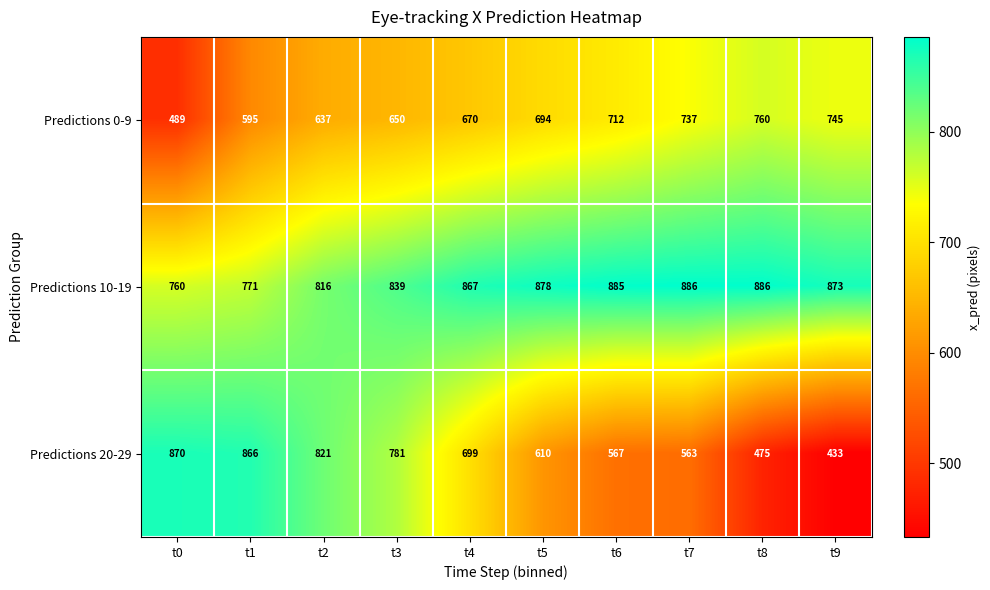

What is the difference between the second highest and minimum values in the Predictions 10-19 series?

126